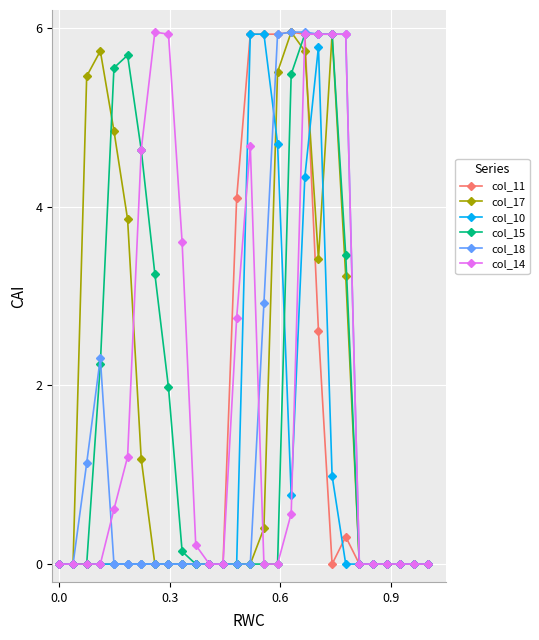

At how many categories does at least one series exceed 5?

14